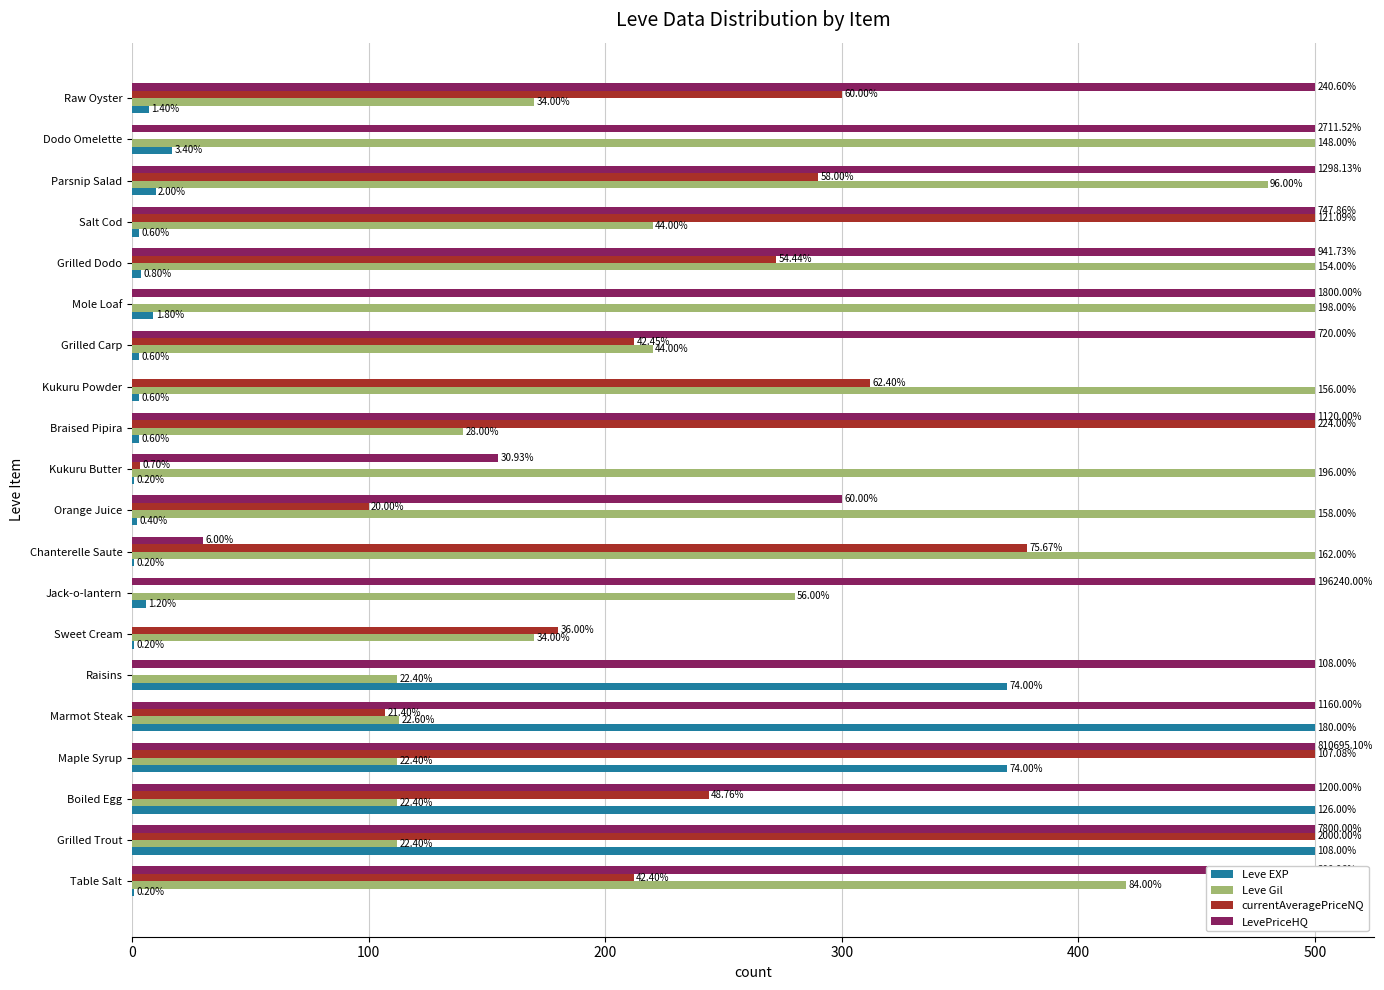

The LevePriceHQ series shows 209.5 at Grilled Trout. True or false?

False